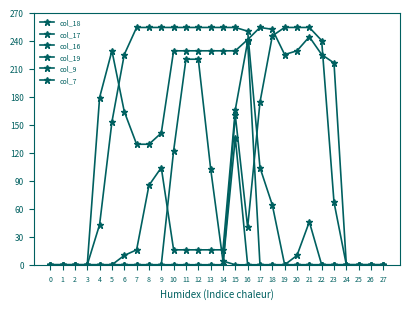

What is the value of the col_16 point at the 14th from the left?

16